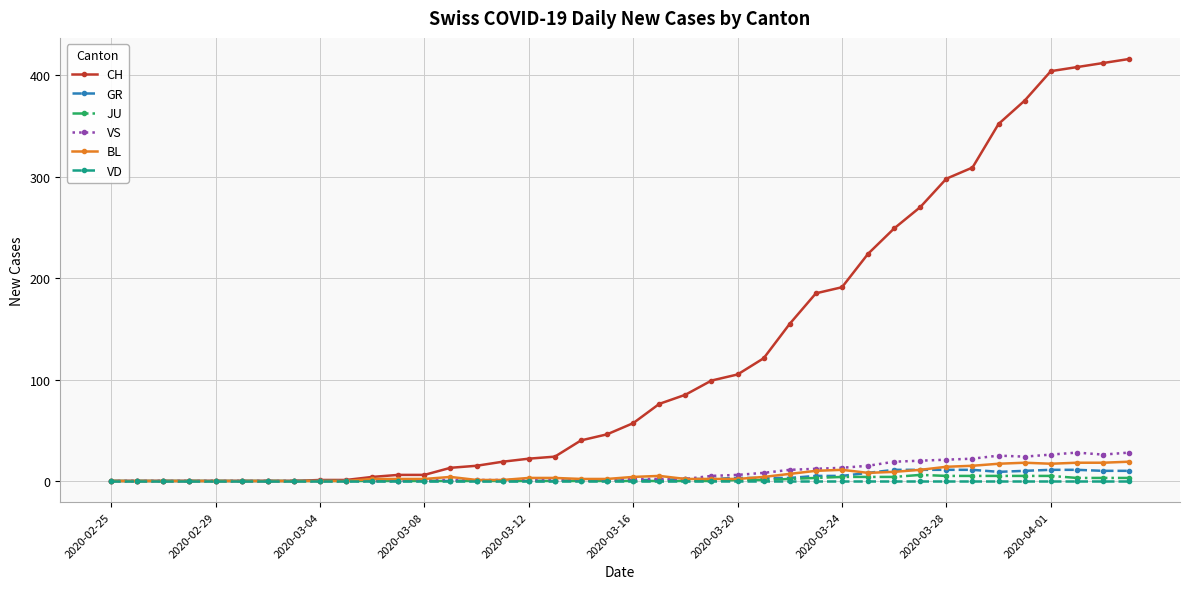

Which series has the largest range (max minus min)?

CH